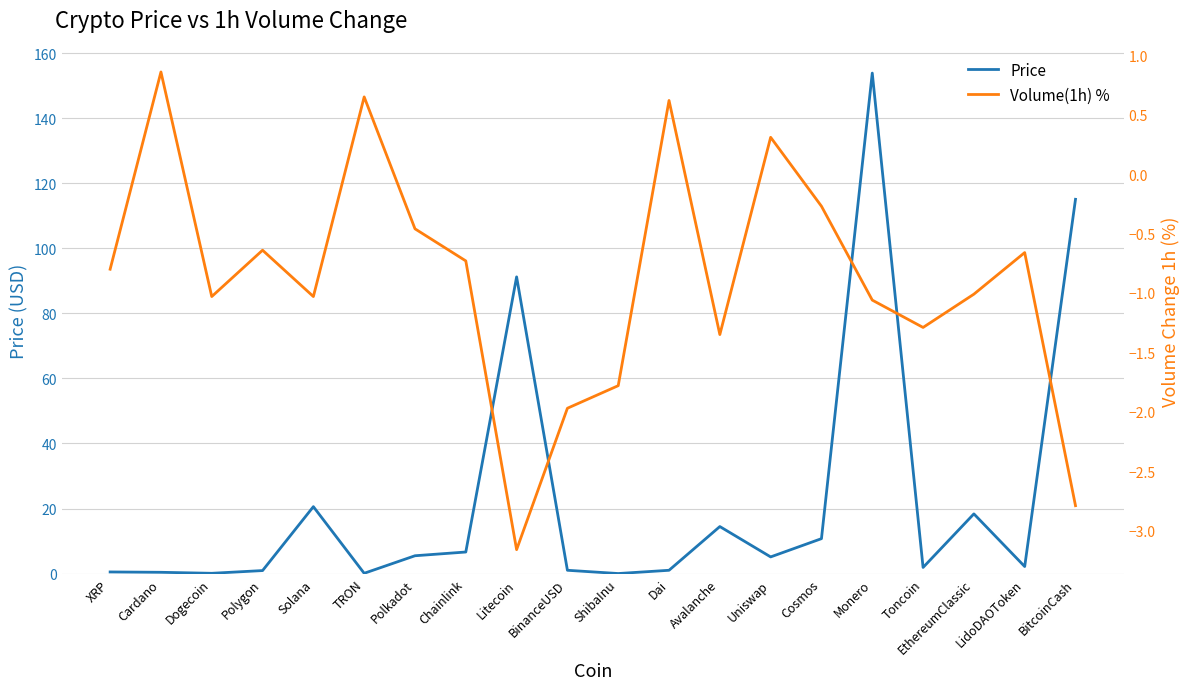

How many negative values does the Volume(1h) % series have?

16